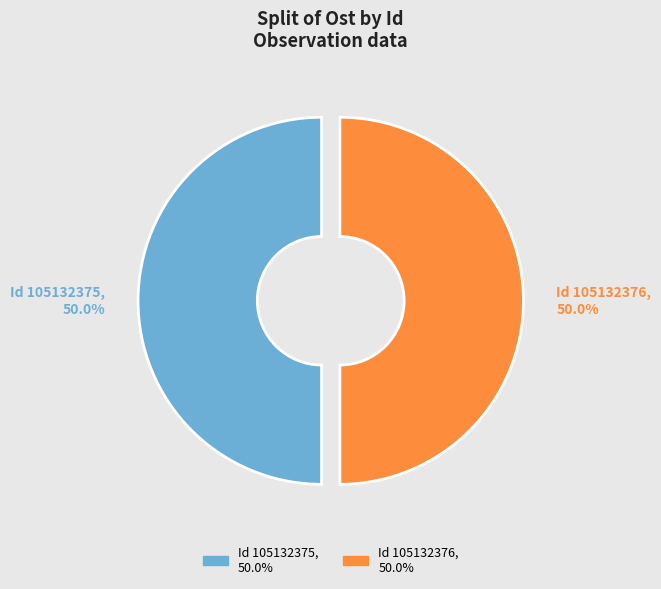

Approximately how many times larger is the value at Id 105132376, 50.0% compared to Id 105132375, 50.0%?

1.0